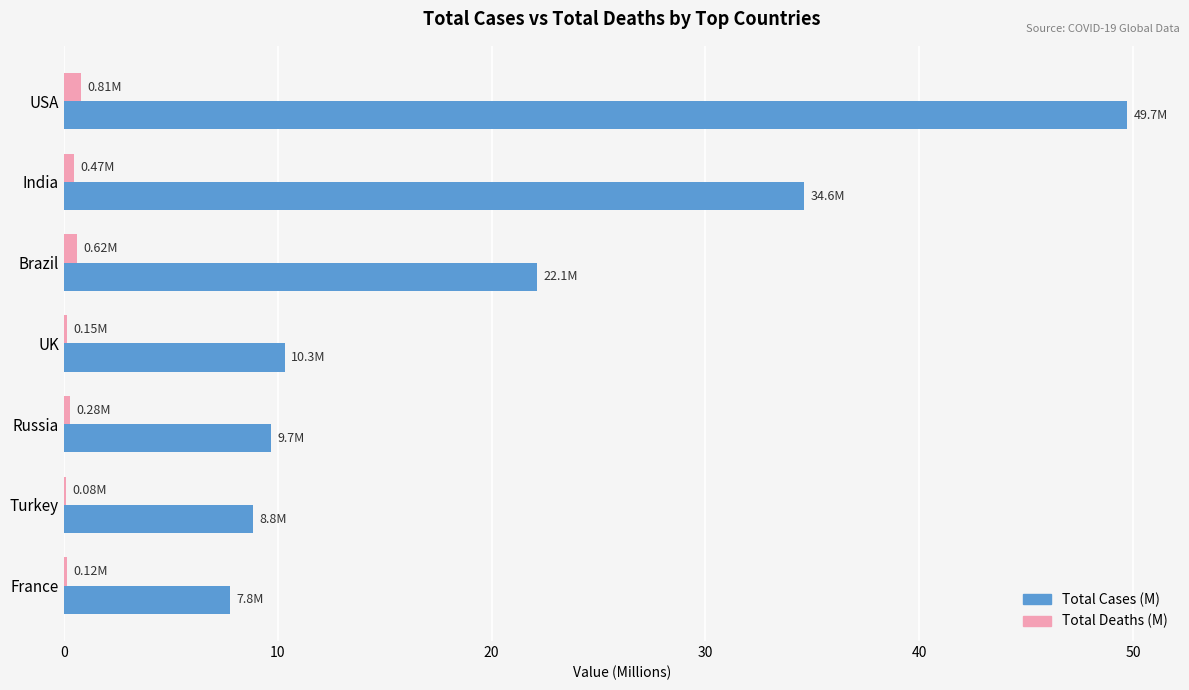

How many categories are shown in the chart?

7